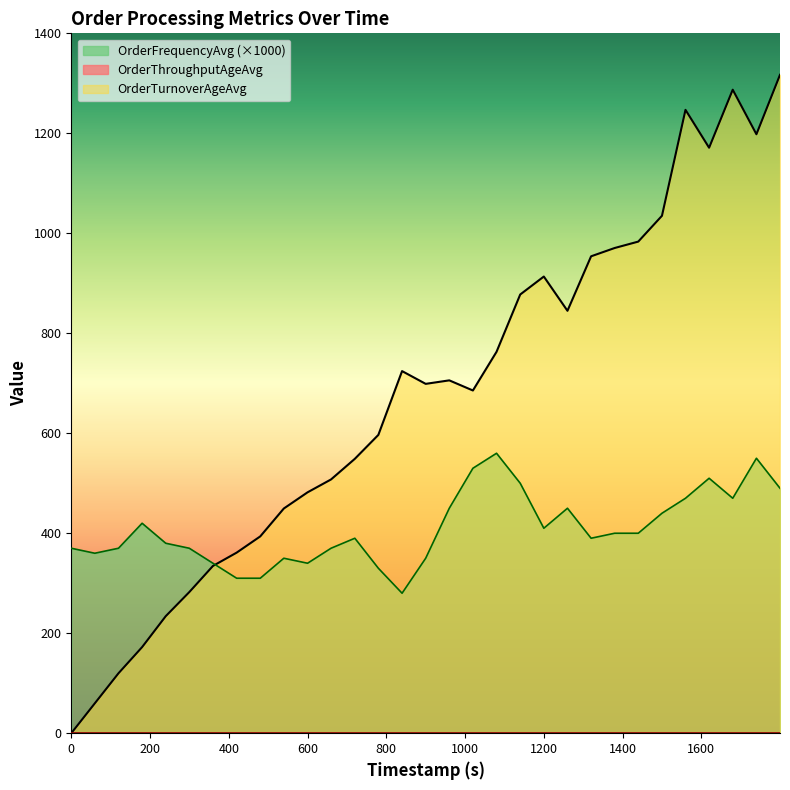

What is the greatest value displayed?

1317.0